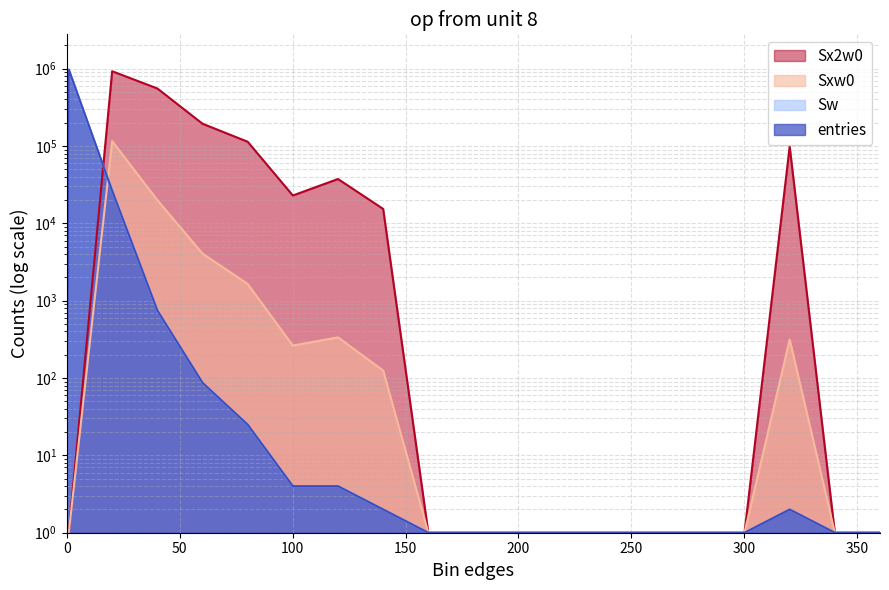

What is the sum of all Sx2w0 values?

1964644